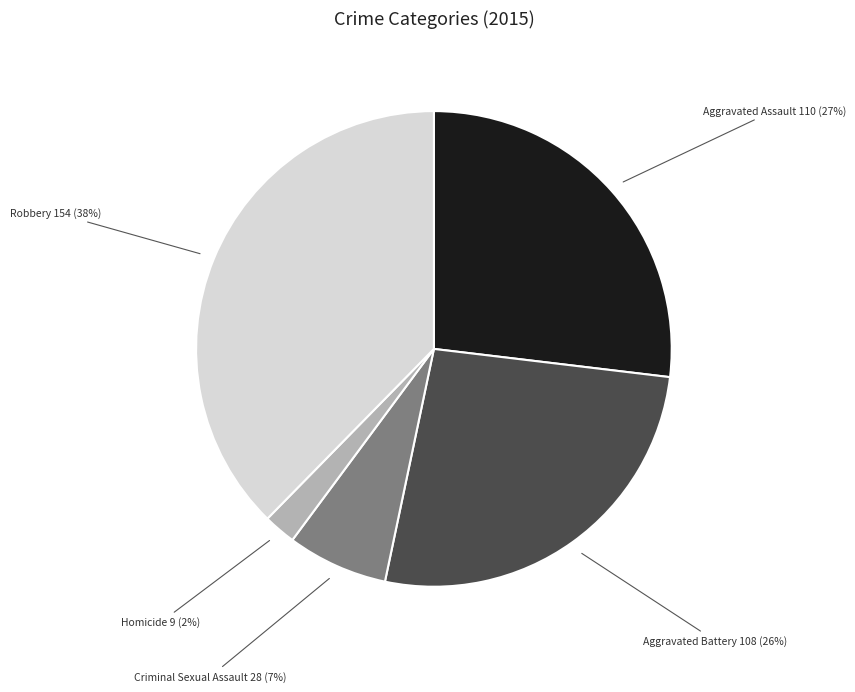

Count the number of slices in the pie.

5